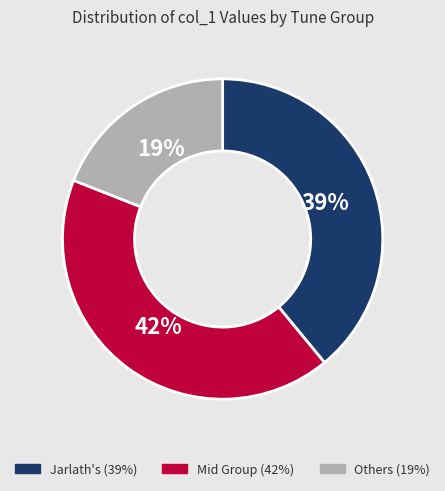

To the nearest percent, what is the difference between the largest and smallest slice percentages?

23%